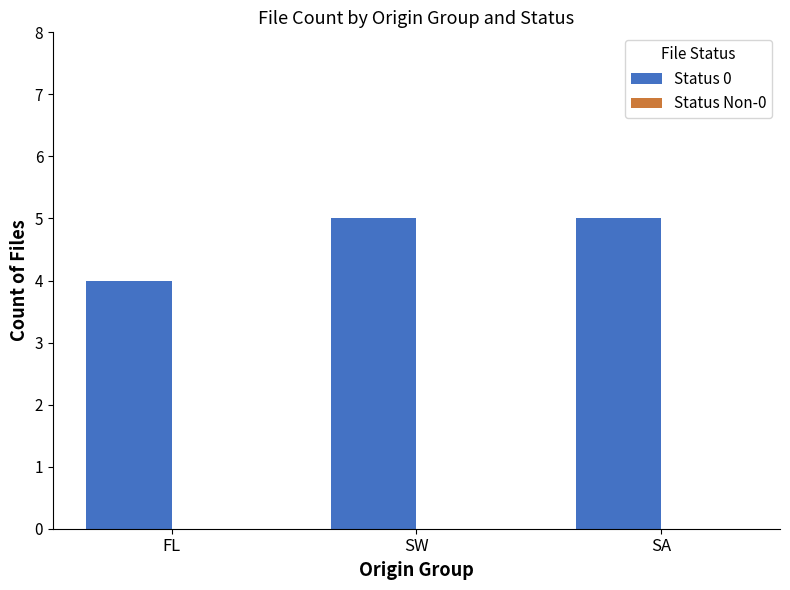

Between SA and FL, which is larger?

SA